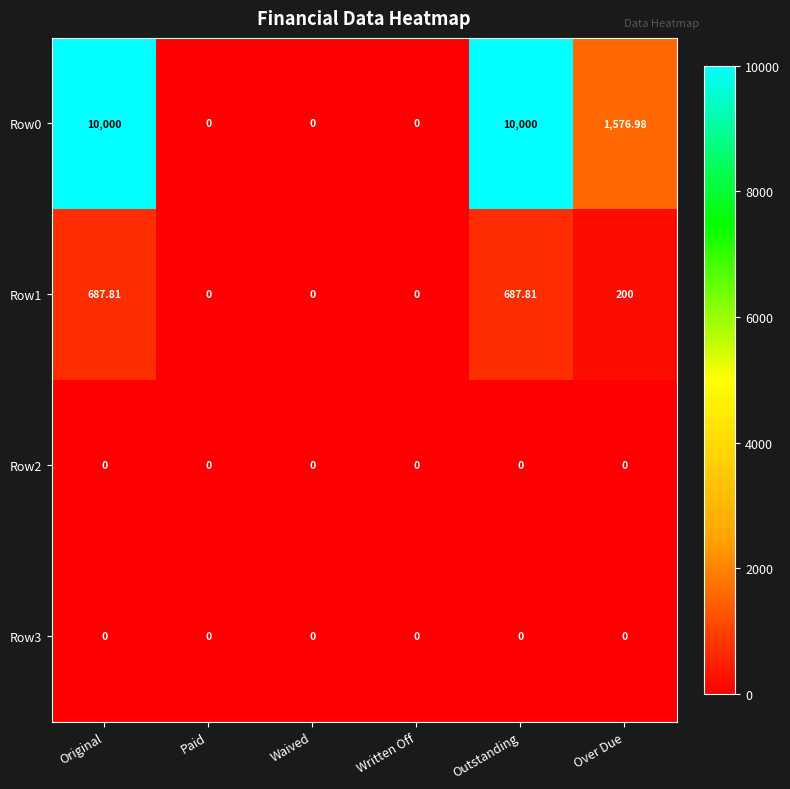

Where does the Row0 series first go above 1576?

Original